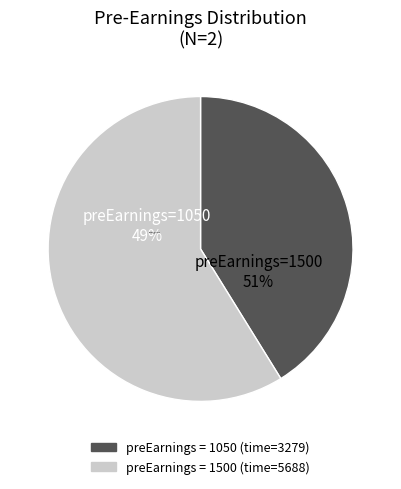

Does 5688 represent more than half of the total?

Yes